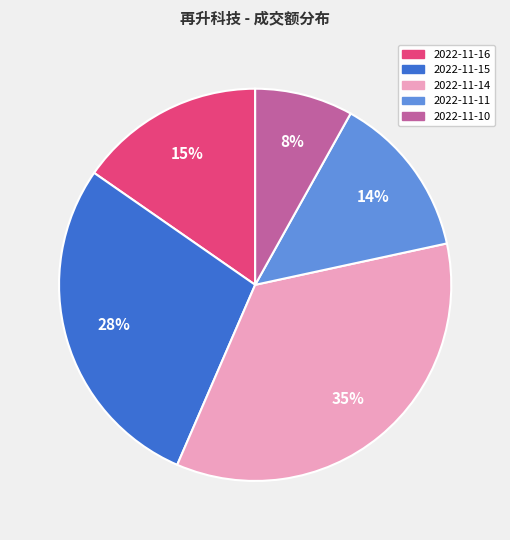

Does any single category account for the majority?

No